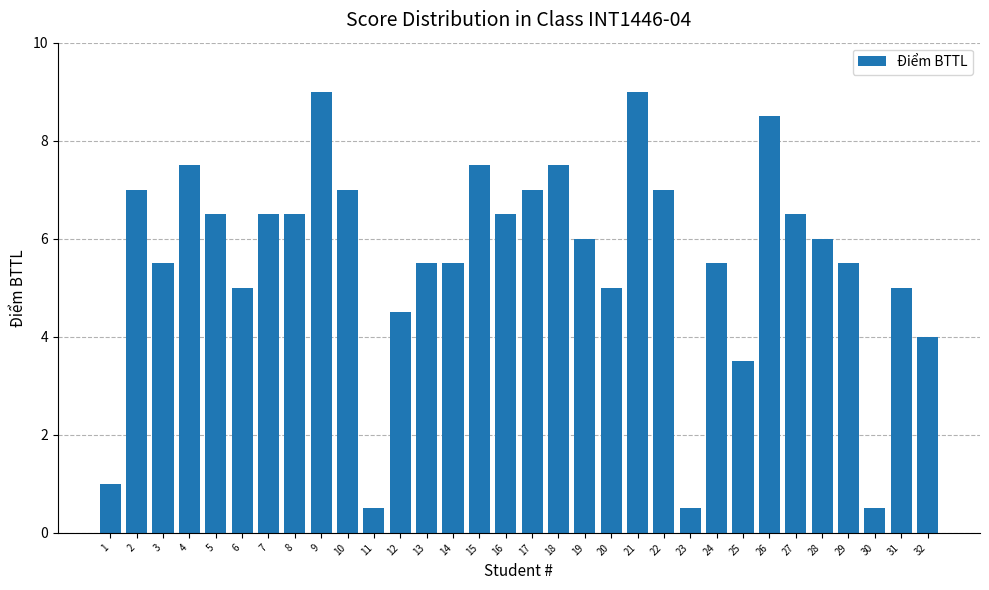

At which label does the data first exceed 6?

2